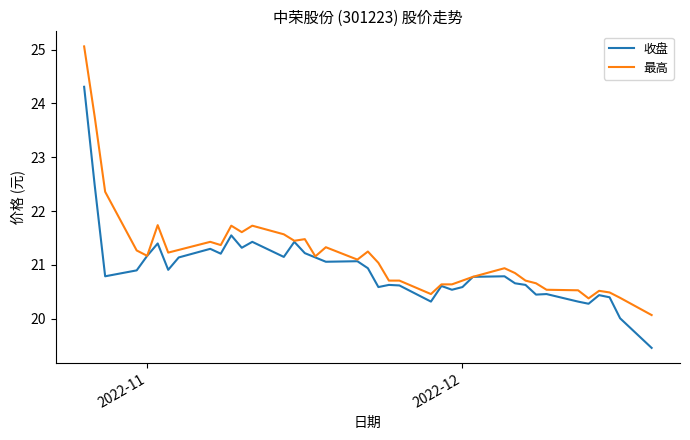

Rank the series by their average value, from highest to lowest.

最高, 收盘